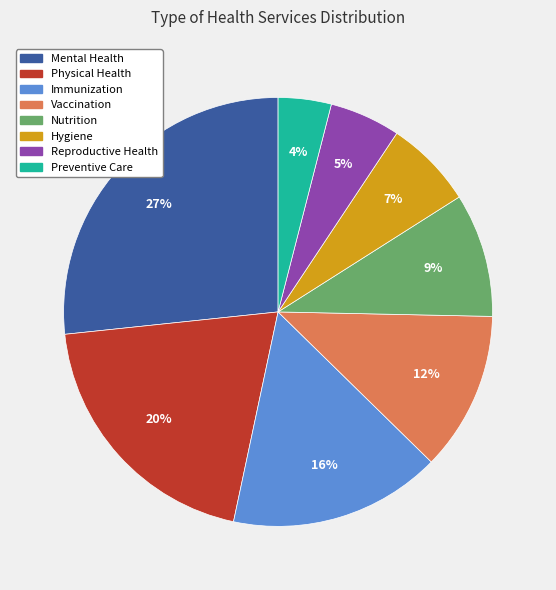

To the nearest percent, what portion does Hygiene represent?

7%